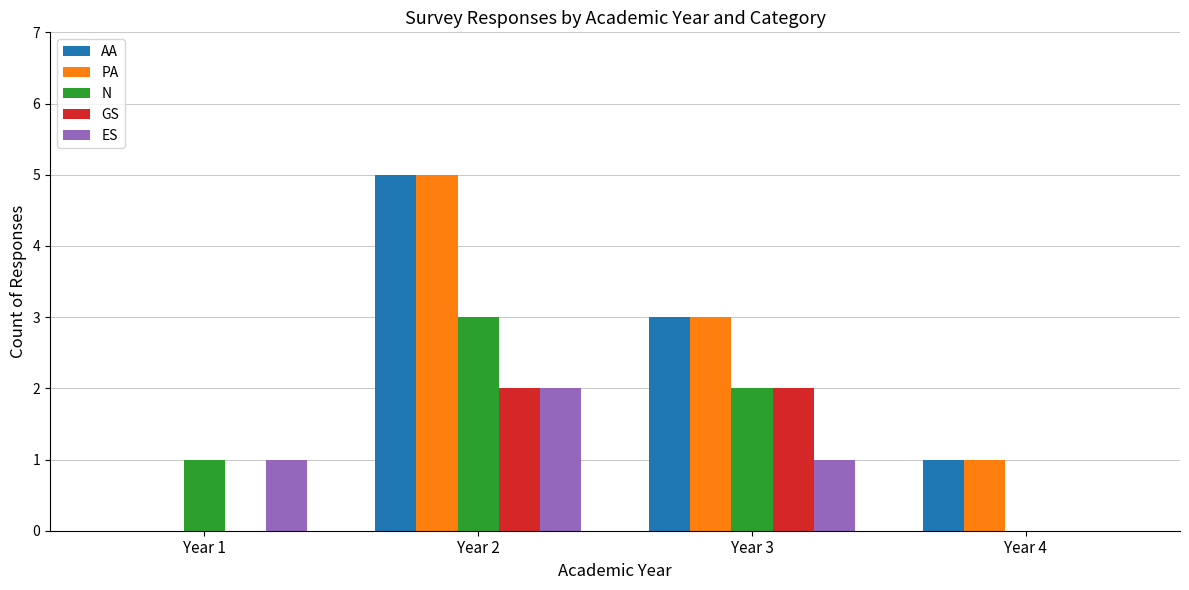

How many groups of bars are there?

4